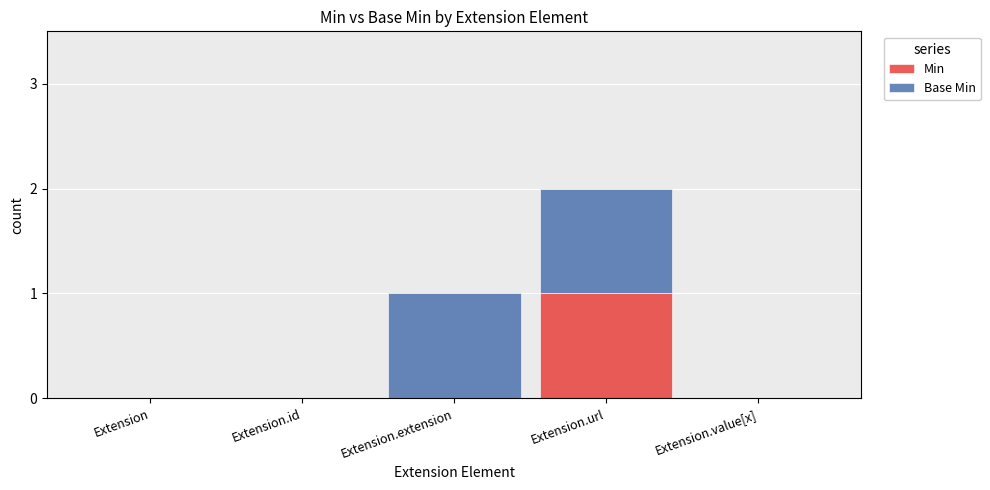

Reading left to right, list the values for the Min series.

Extension=0	Extension.id=0	Extension.extension=0	Extension.url=1	Extension.value[x]=0